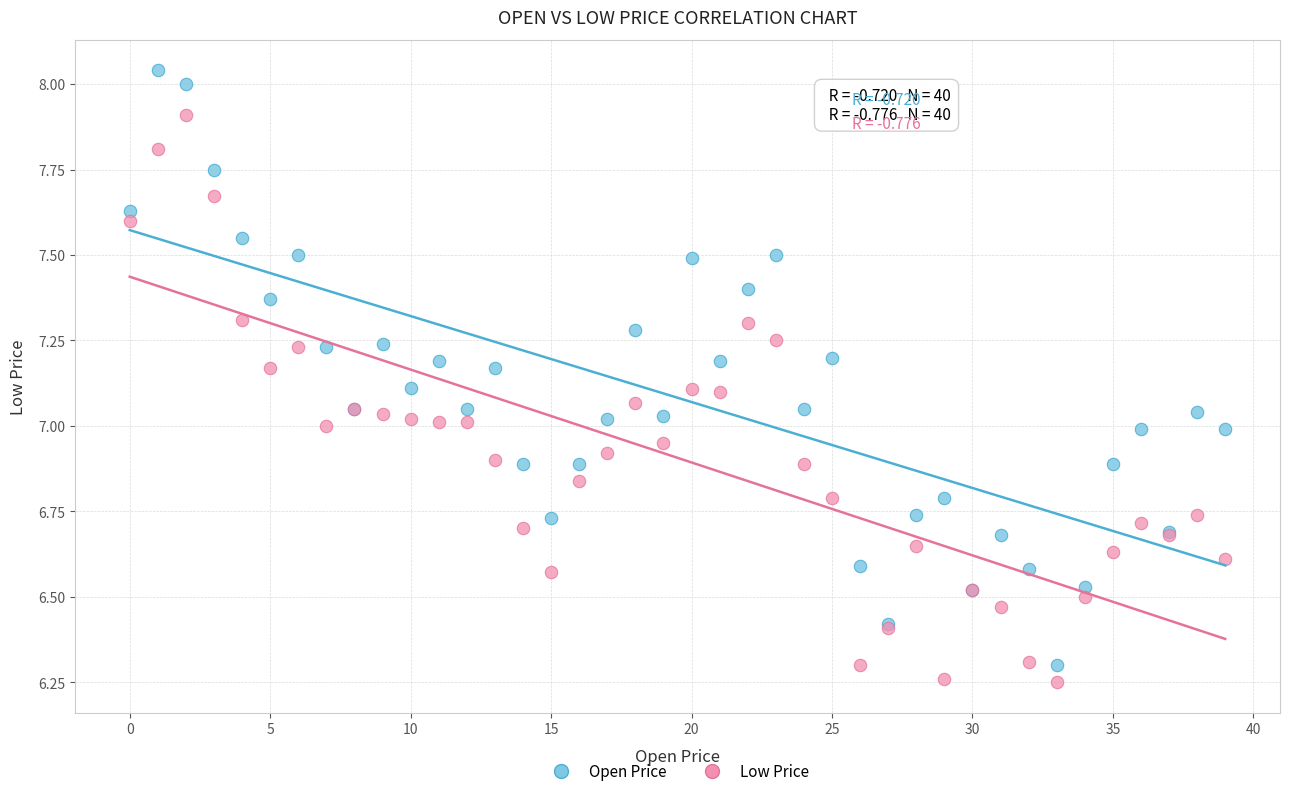

Which series contains the highest Y value?

Open Price